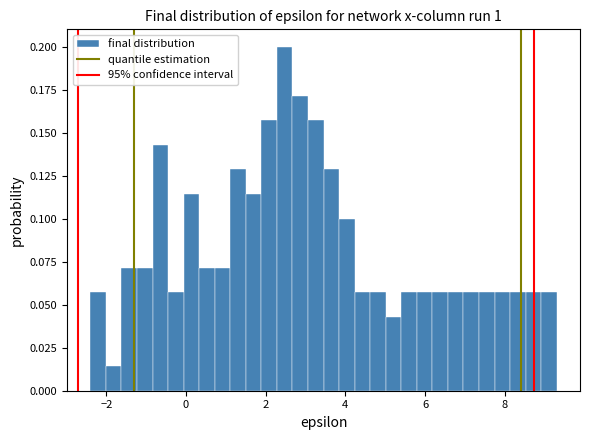

Around what value on the x-axis is the tallest bar? Give the approximate position of its centre, as read against the axis.

2.4